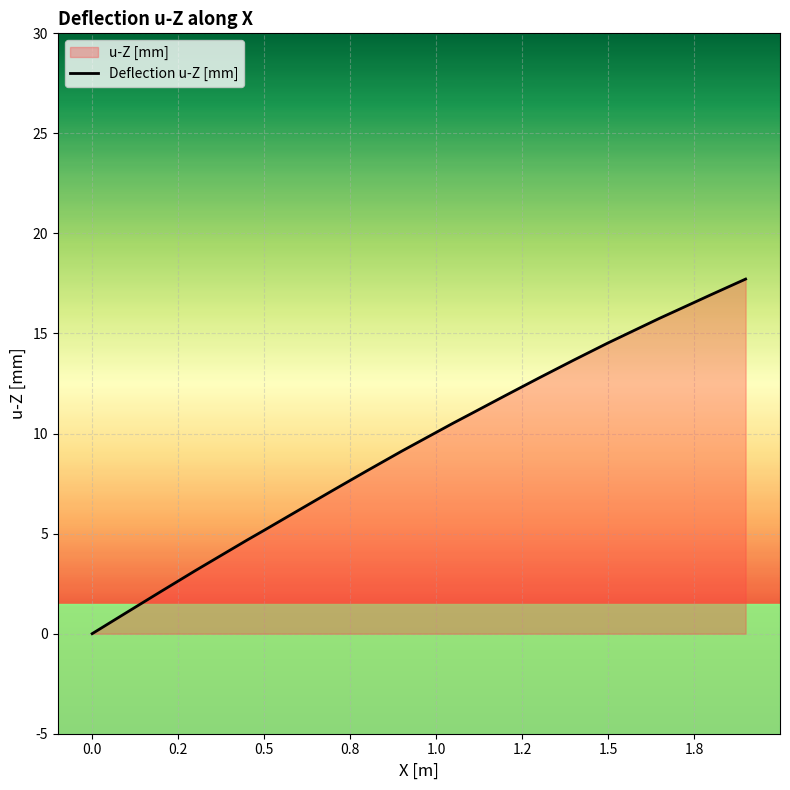

How many lines are shown in the chart?

1